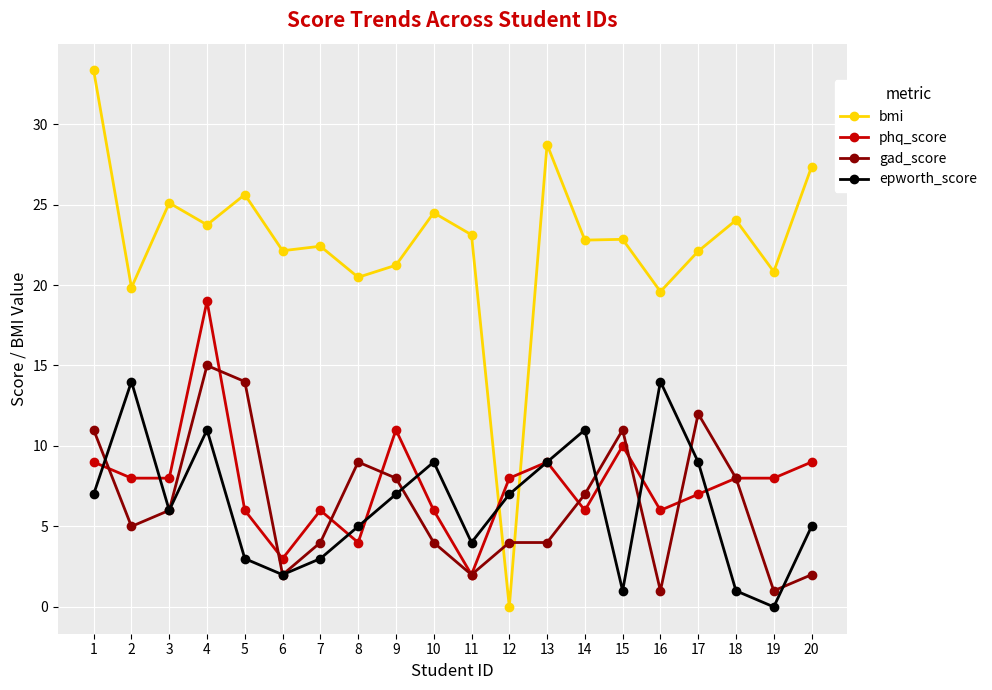

What is the total value across all series at 16?

40.6